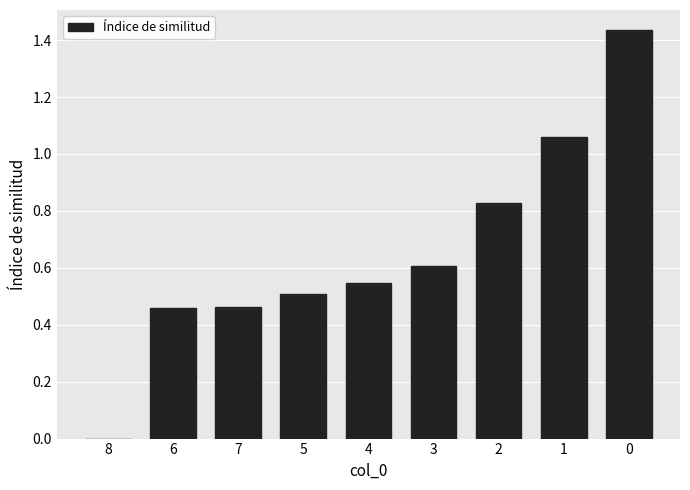

What is the sum of all values?

5.9